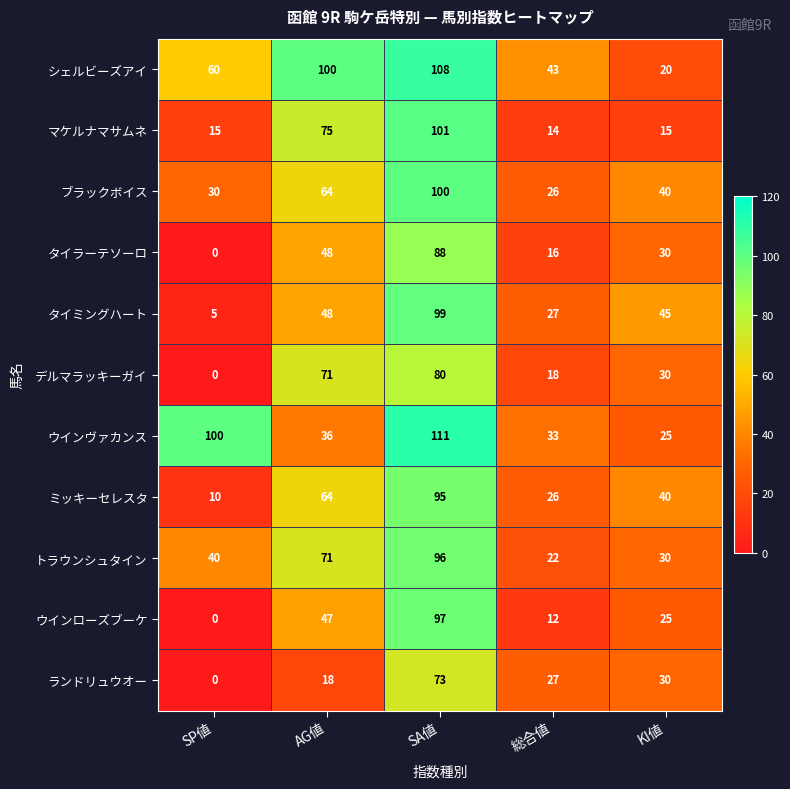

What is the sum of the タイラーテソーロ values at KI値 and SP値?

30